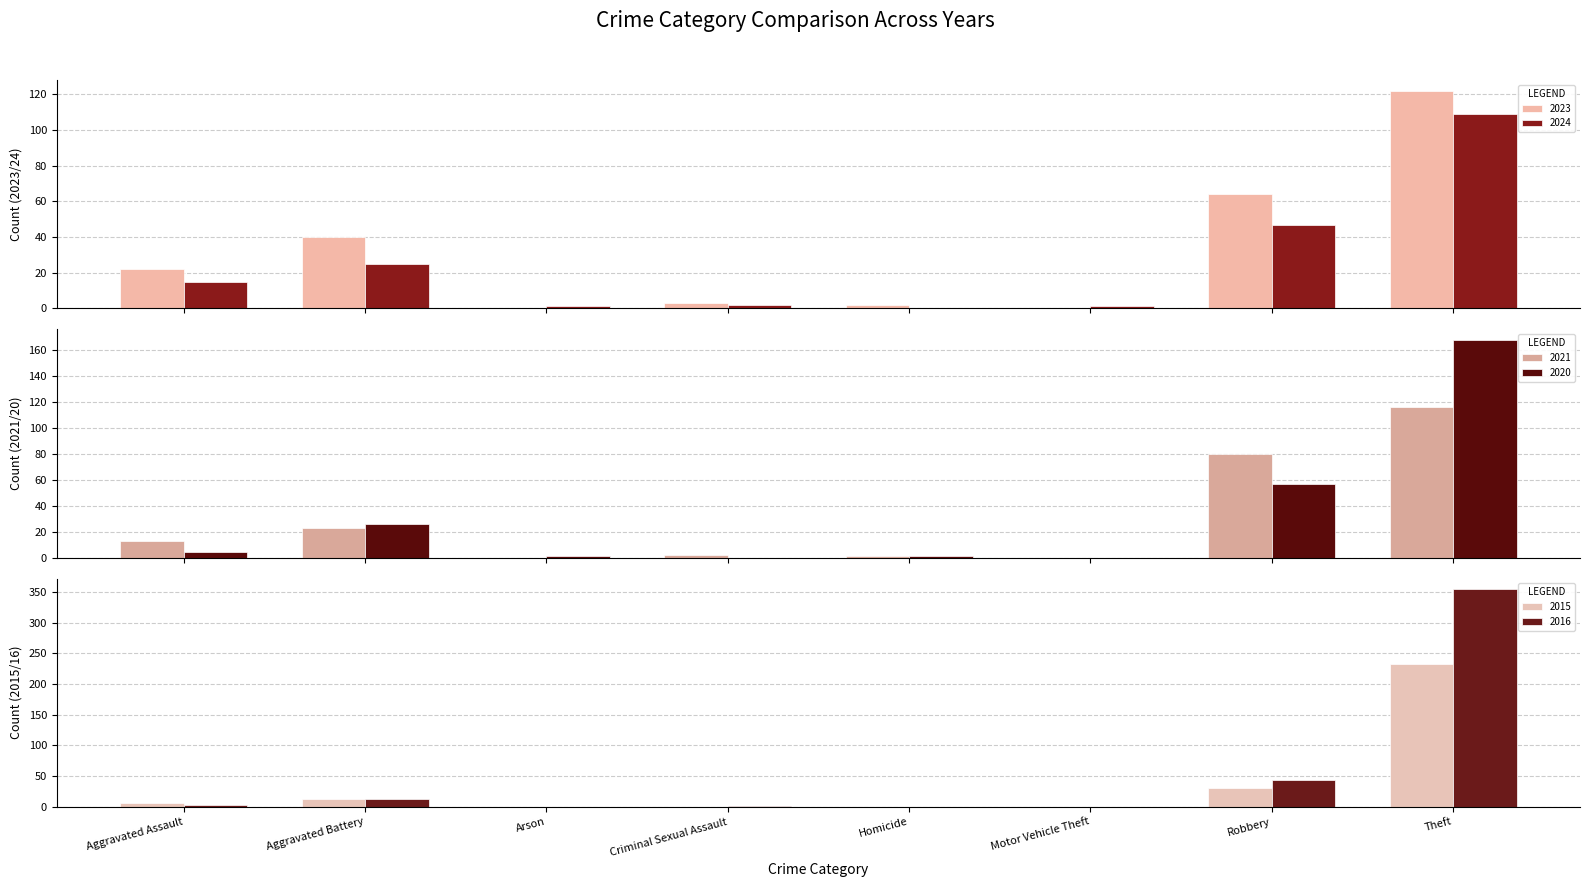

The 2015 series shows 30 at Robbery. True or false?

True